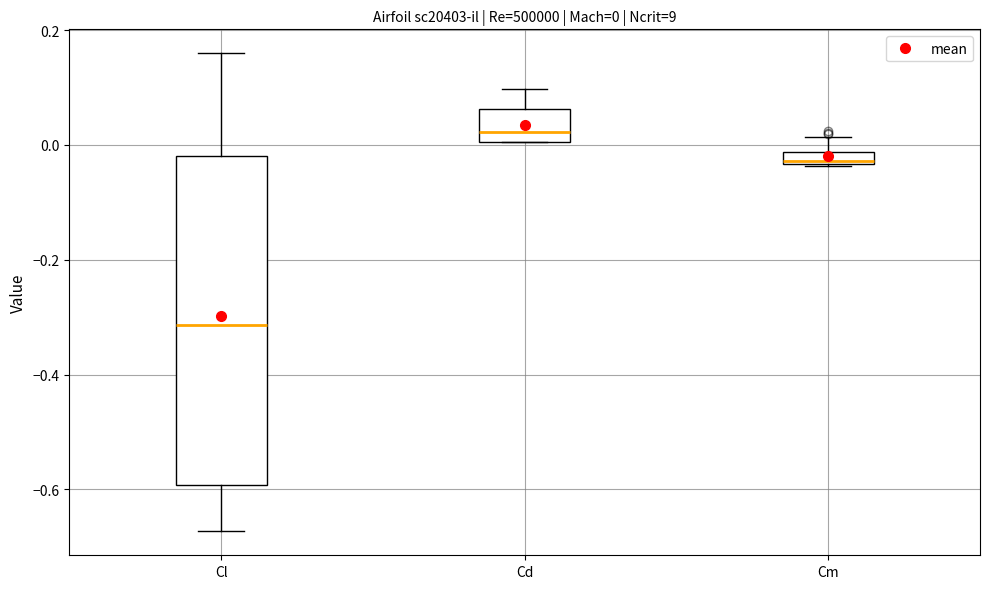

Which box has the highest median line?

Cd